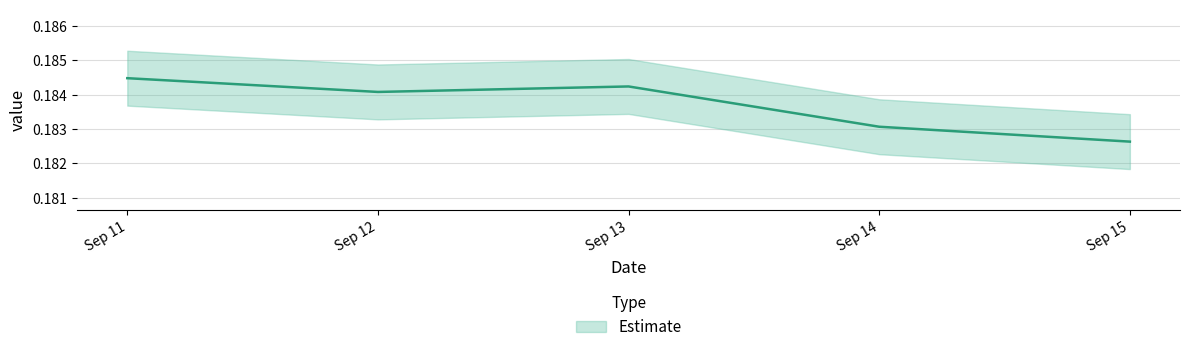

What is the smallest value displayed?

0.2